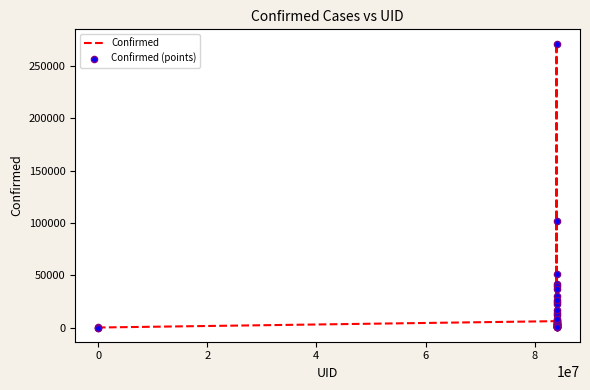

What is the difference between the maximum and minimum values?

271590